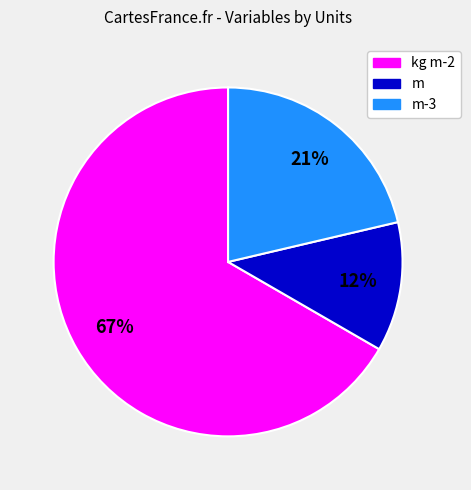

To the nearest percent, what is the average slice percentage?

33%